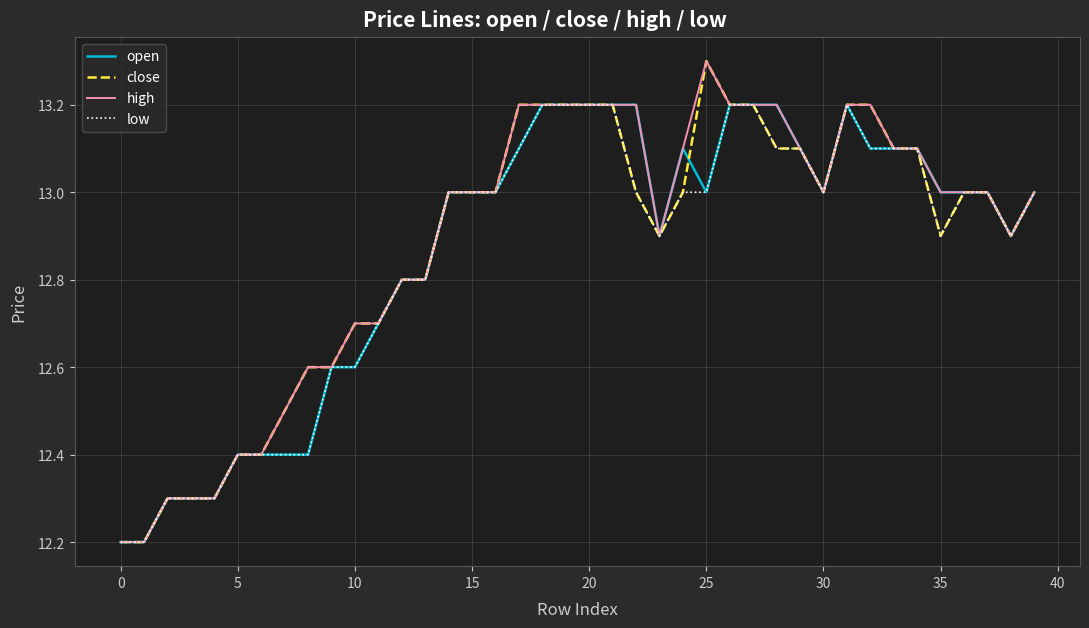

What is the minimum value shown in the chart?

12.2